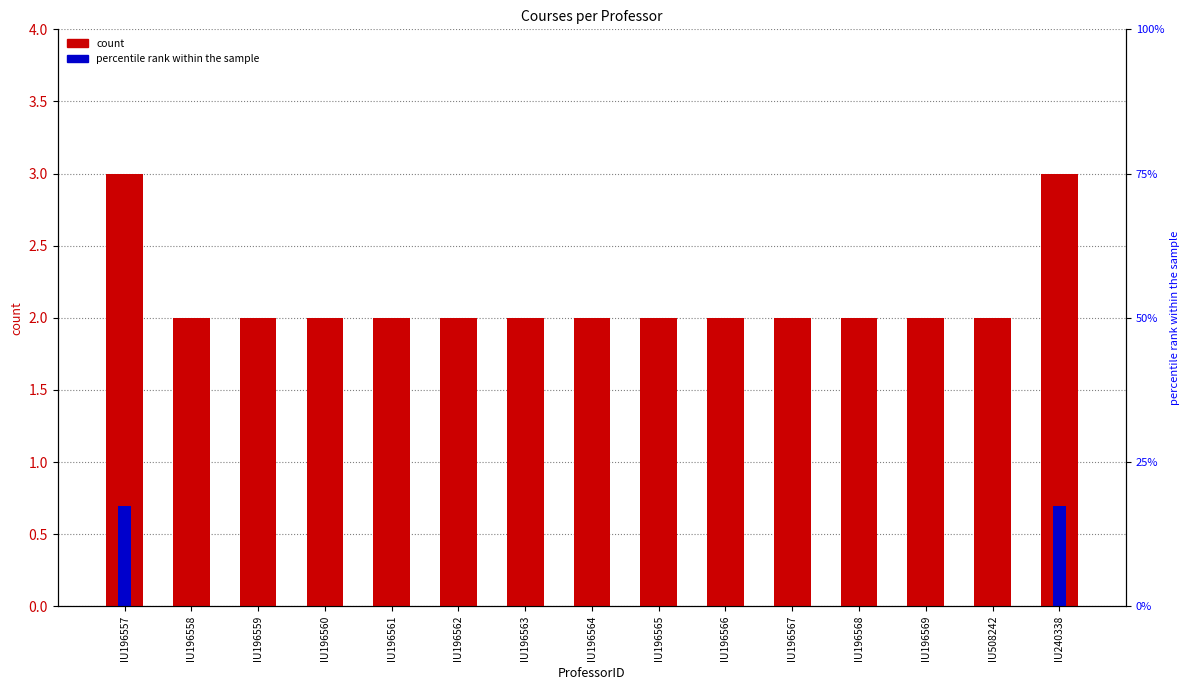

Reading left to right, list all the values displayed in this chart.

count: IU196557=3.0	IU196558=2.0	IU196559=2.0	IU196560=2.0	IU196561=2.0	IU196562=2.0	IU196563=2.0	IU196564=2.0	IU196565=2.0	IU196566=2.0	IU196567=2.0	IU196568=2.0	IU196569=2.0	IU508242=2.0	IU240338=3.0
percentile rank within the sample: IU196557=0.7	IU196558=0.0	IU196559=0.0	IU196560=0.0	IU196561=0.0	IU196562=0.0	IU196563=0.0	IU196564=0.0	IU196565=0.0	IU196566=0.0	IU196567=0.0	IU196568=0.0	IU196569=0.0	IU508242=0.0	IU240338=0.7